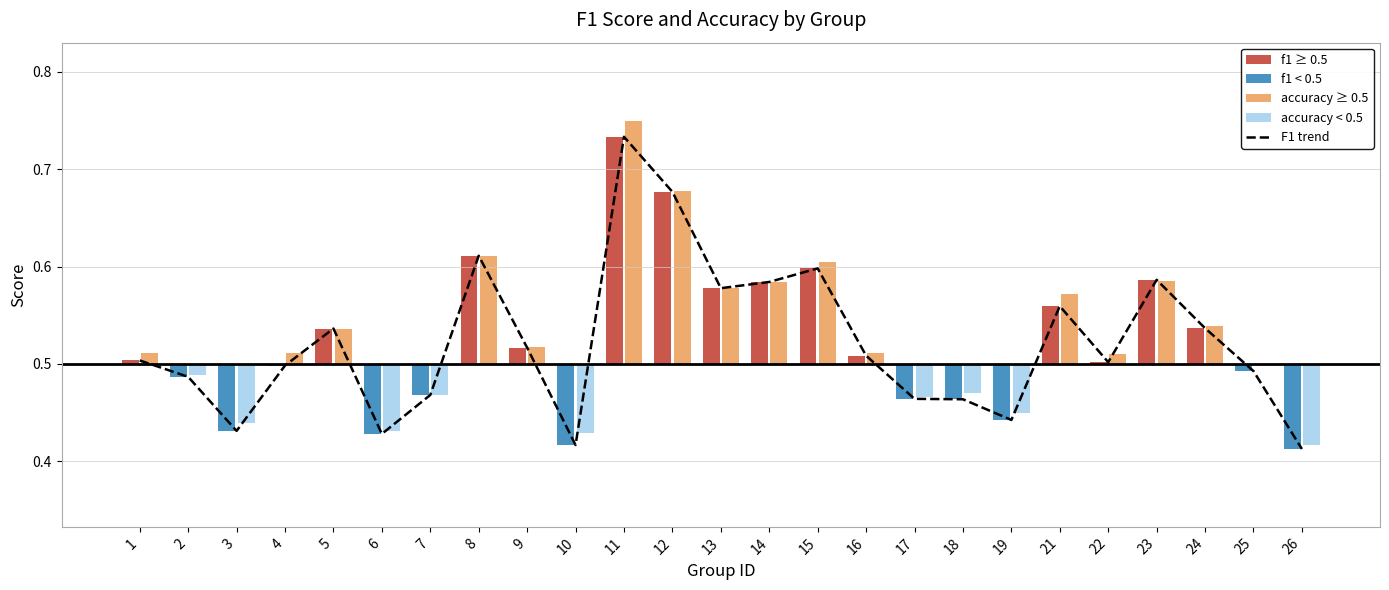

True or false: the data shows 0.6 at 23.

True